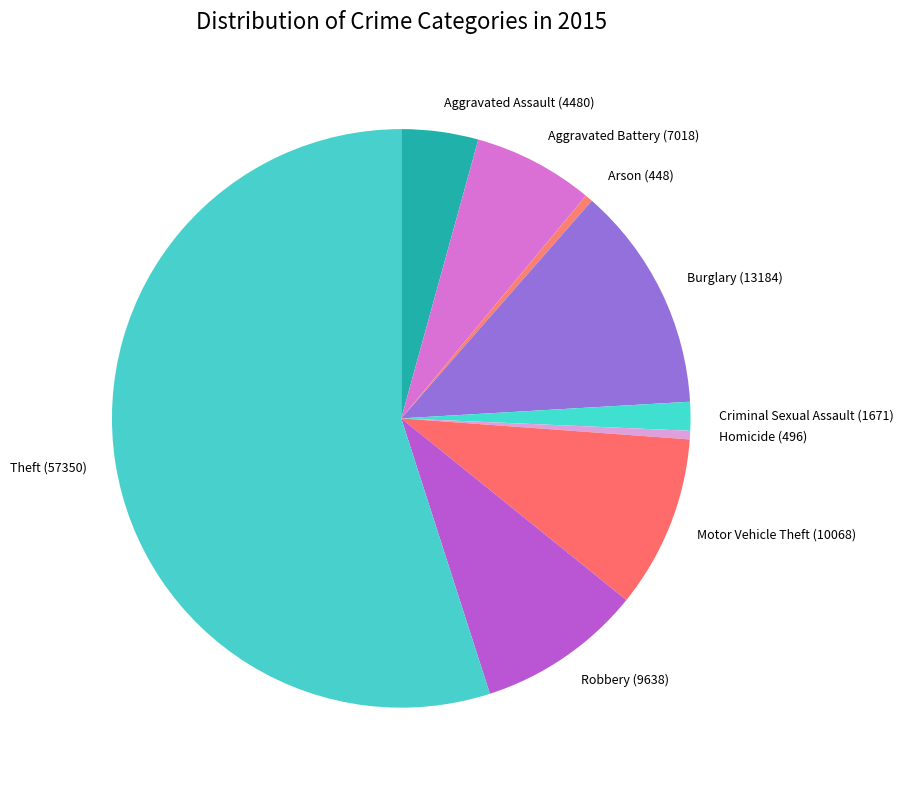

True or false: Motor Vehicle Theft (10068) accounts for 18% of the total.

False